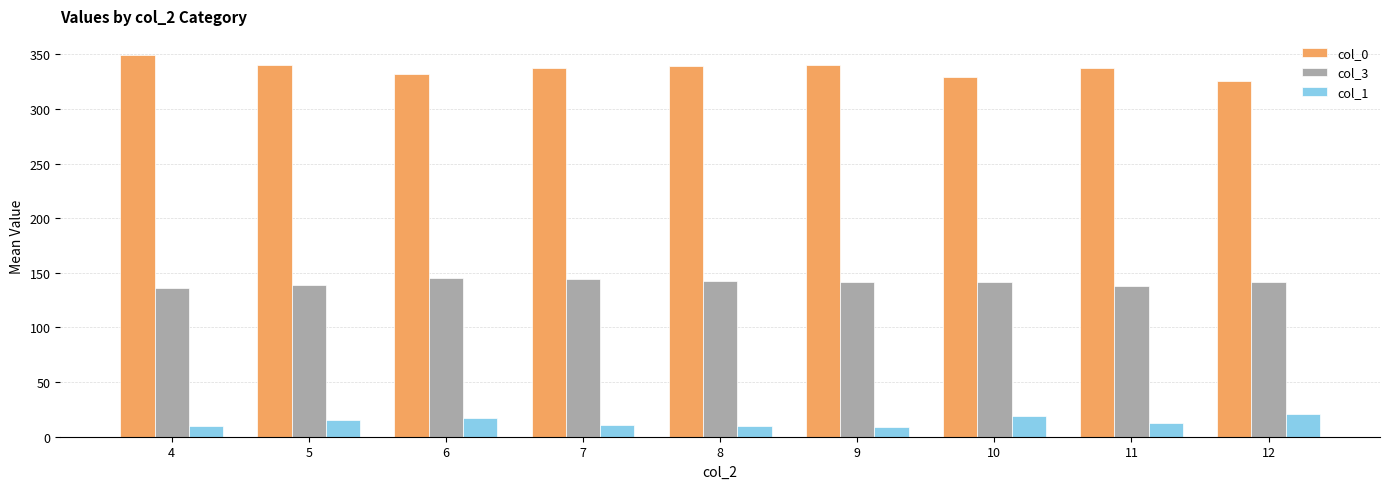

Rank the series at 9 from lowest to highest value.

col_1, col_3, col_0